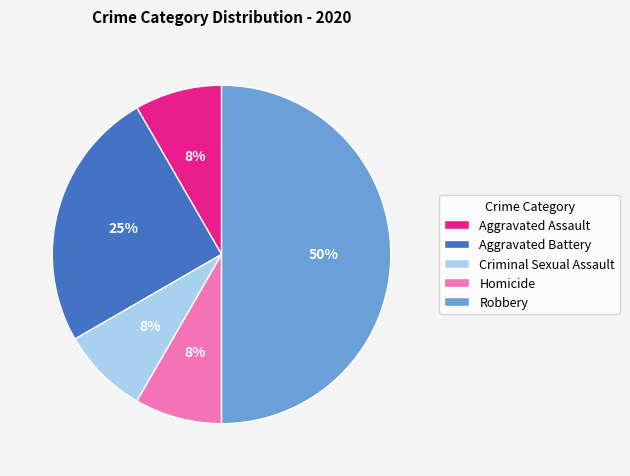

Is it true that Robbery is 43% of the pie?

False